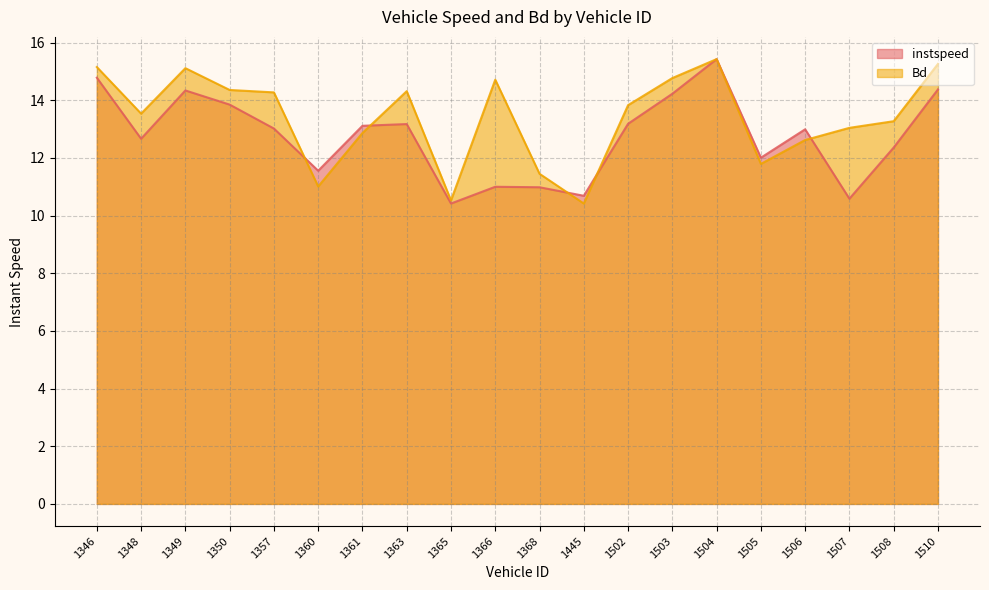

True or false: instspeed has a value of 13.2 at 1502.

True